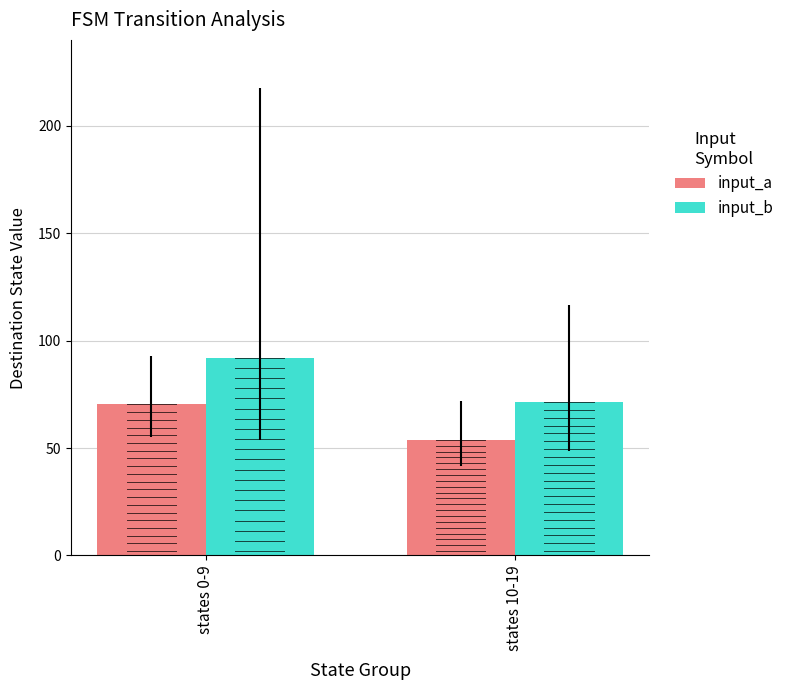

How many series are shown in this chart?

2